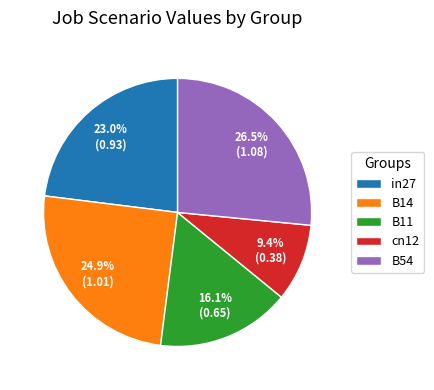

How many slices are in this pie chart?

5